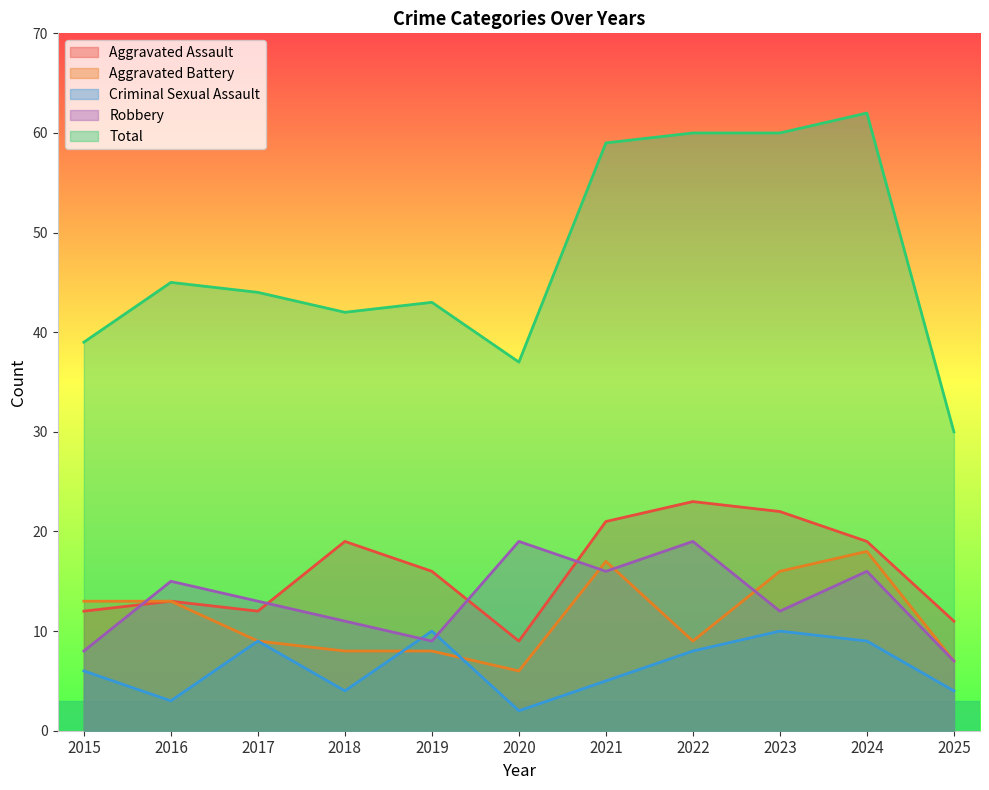

What is the value of the Criminal Sexual Assault point at the 3rd from the left?

9